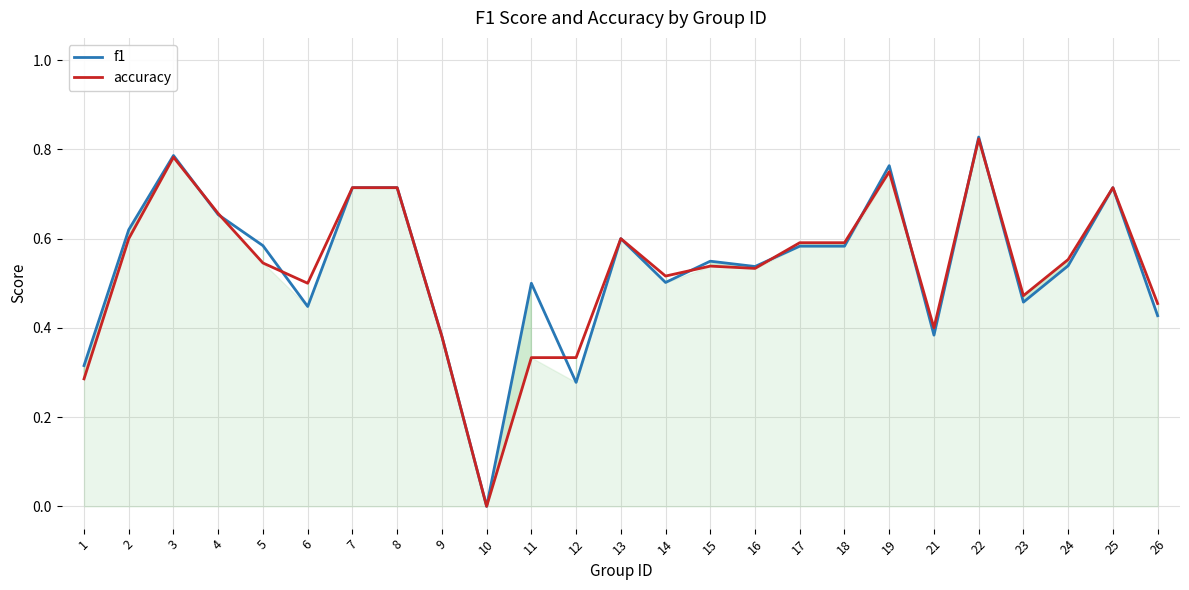

Read the f1 value at 24.

0.5